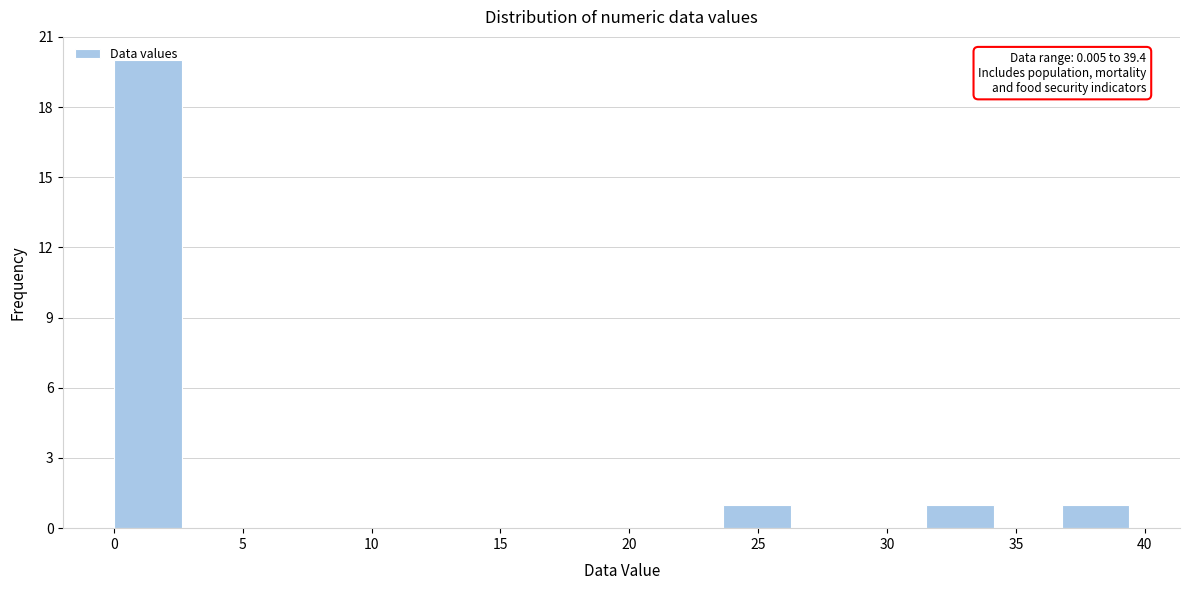

Which range on the x-axis has the tallest bar?

0.0 to 2.5